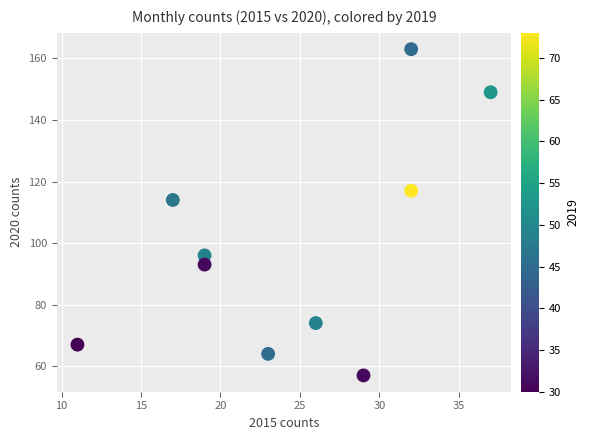

What is the average X value?

24